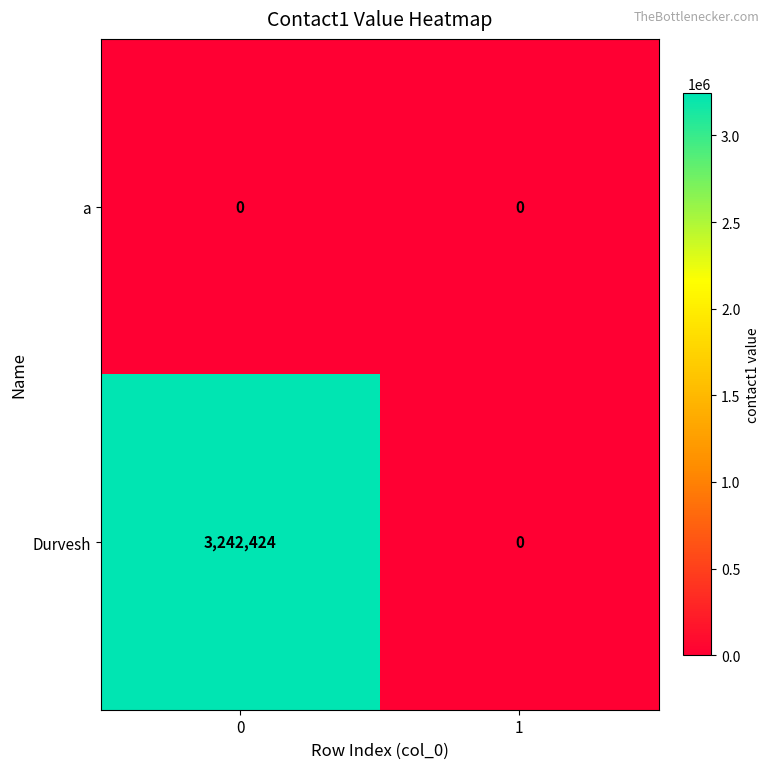

Reading right to left, extract all data points from this chart.

a: 0	0
Durvesh: 0	3242424